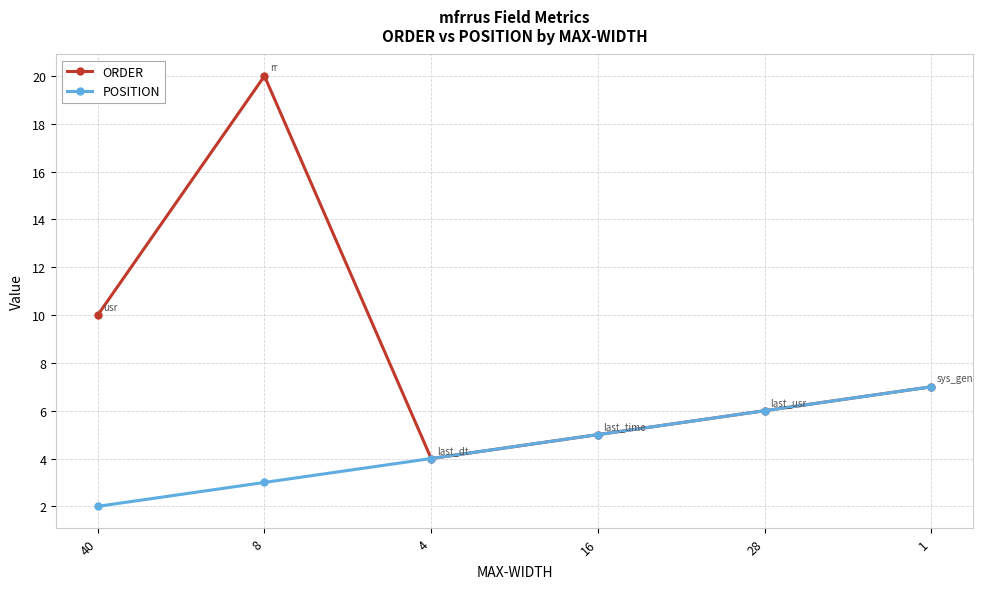

Reading left to right, extract all data points from this chart.

ORDER: 10	20	4	5	6	7
POSITION: 2	3	4	5	6	7